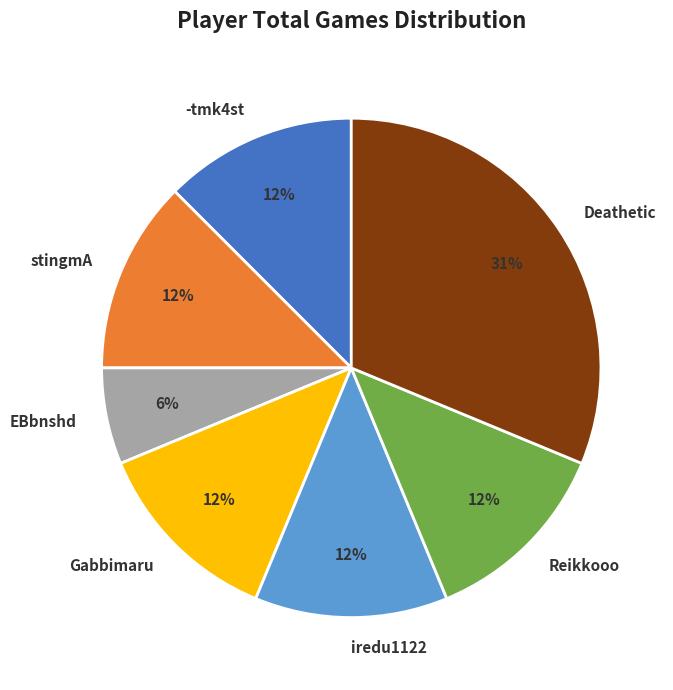

What is the smallest slice in the pie chart?

EBbnshd